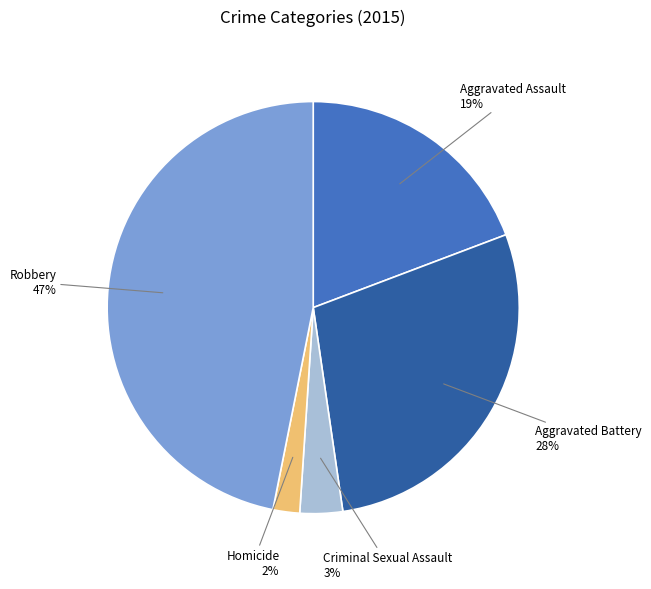

Which has a higher value, Homicide or Criminal Sexual Assault?

Criminal Sexual Assault